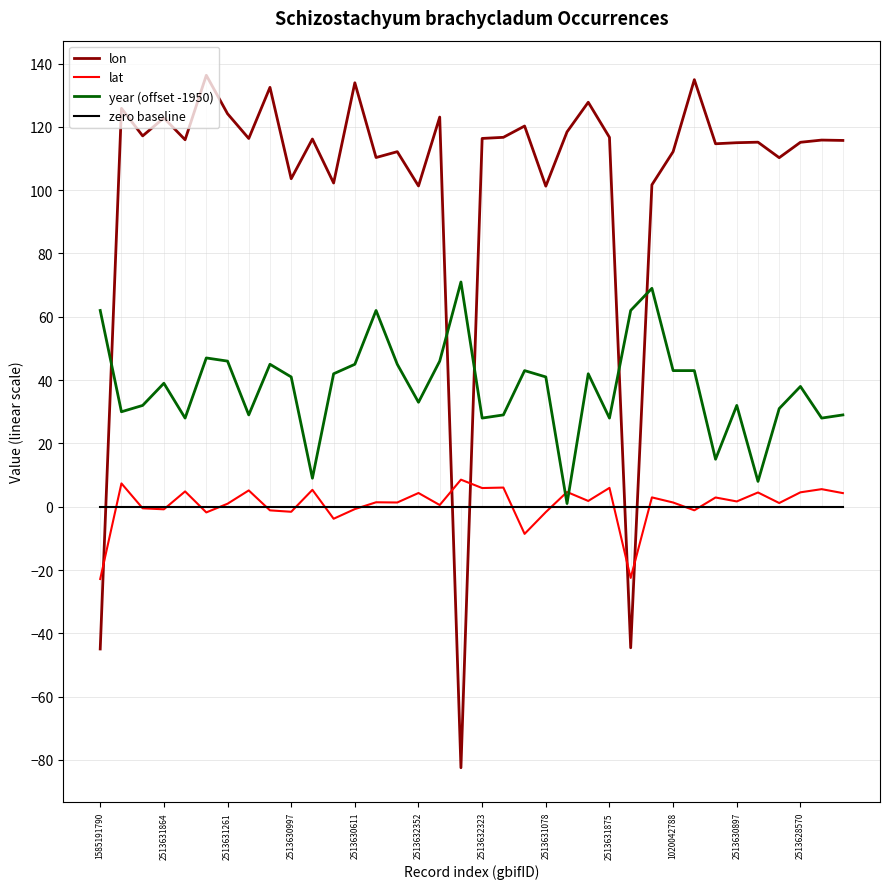

How many times do lon and zero baseline cross each other?

5